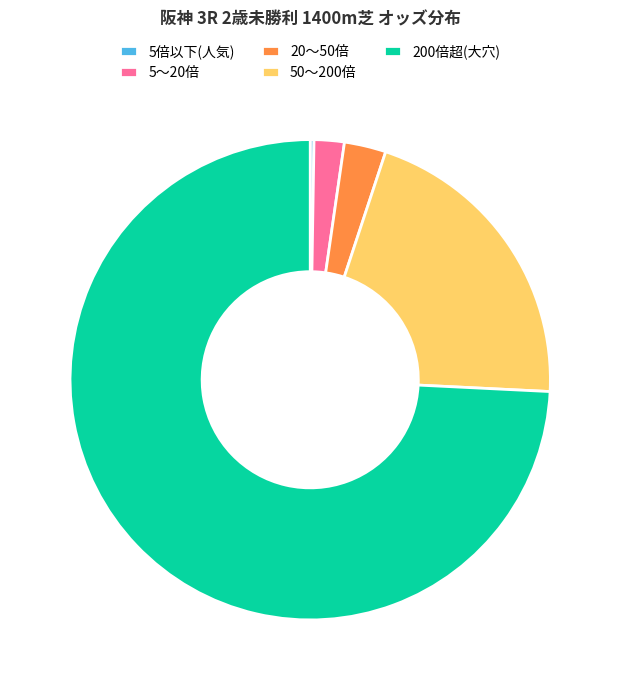

Which slice is the largest?

200倍超(大穴)